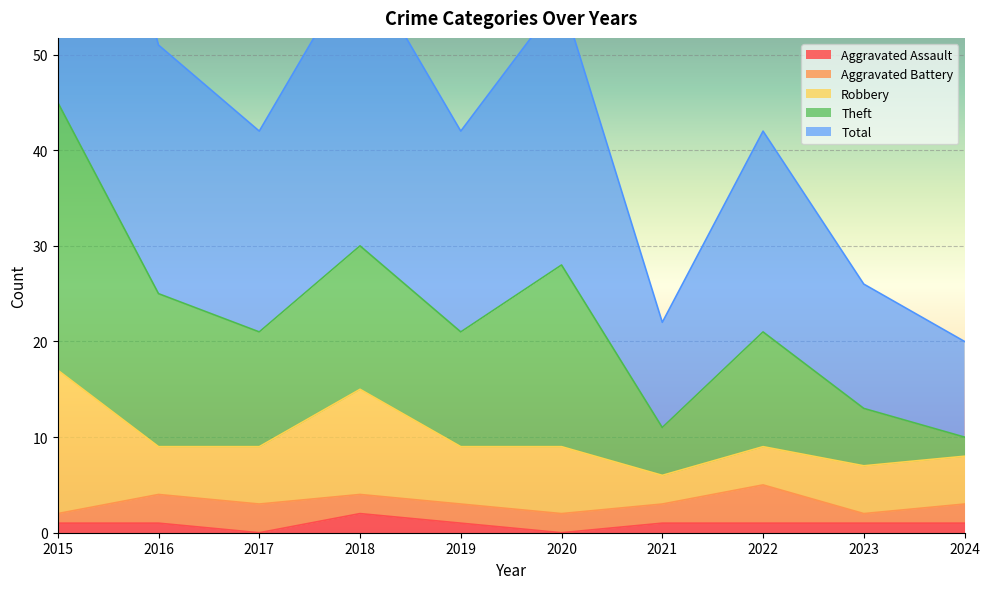

Between 2020 and 2017, which is larger?

2020